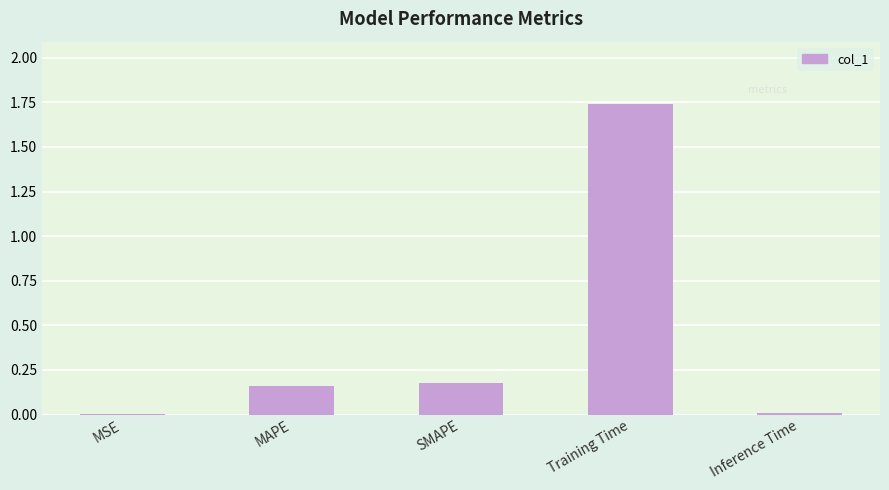

Are the bars horizontal?

No